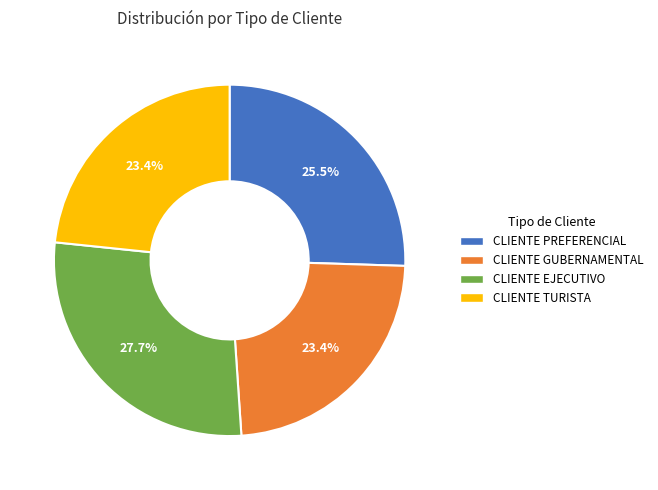

Is there any slice that represents more than half of the pie?

No